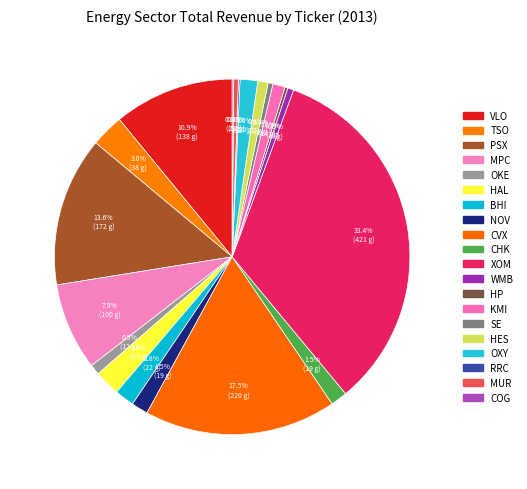

Count the number of slices in the pie.

20